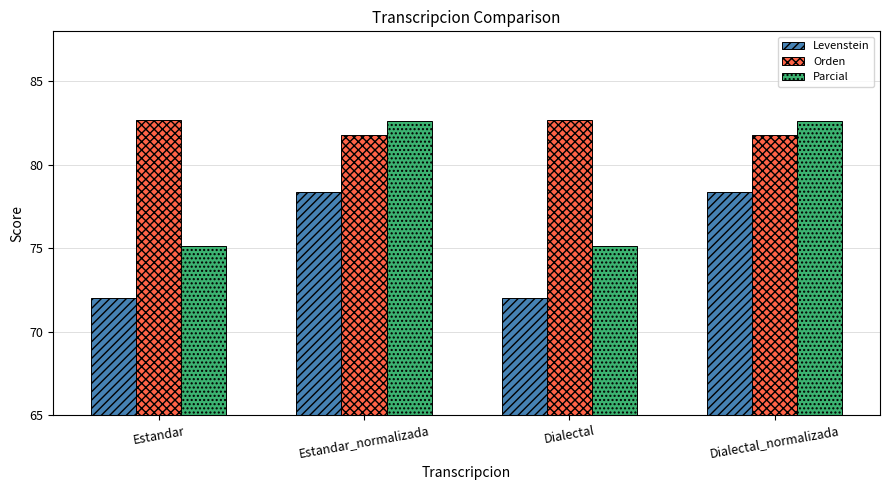

Which series has the largest range (max minus min)?

Parcial